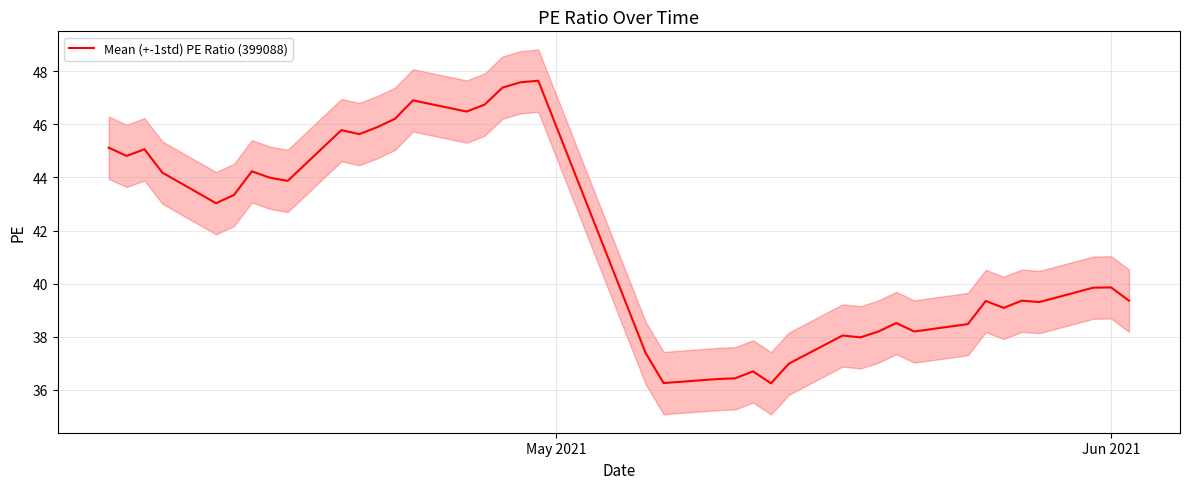

What is the highest value of the Mean (+-1std) PE Ratio (399088) series?

47.6